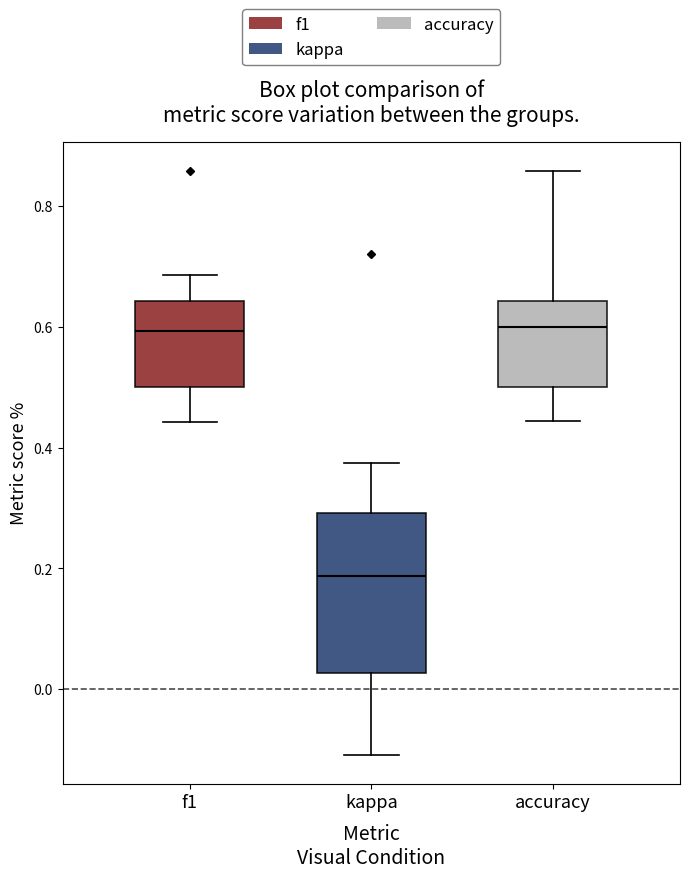

Which box is the tallest, from its lower edge to its upper edge?

kappa